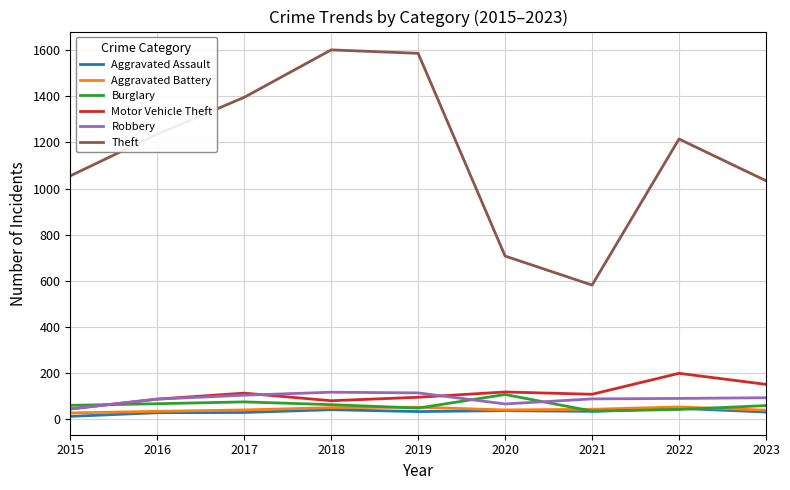

Which series changed the most between 2017 and 2021?

Theft